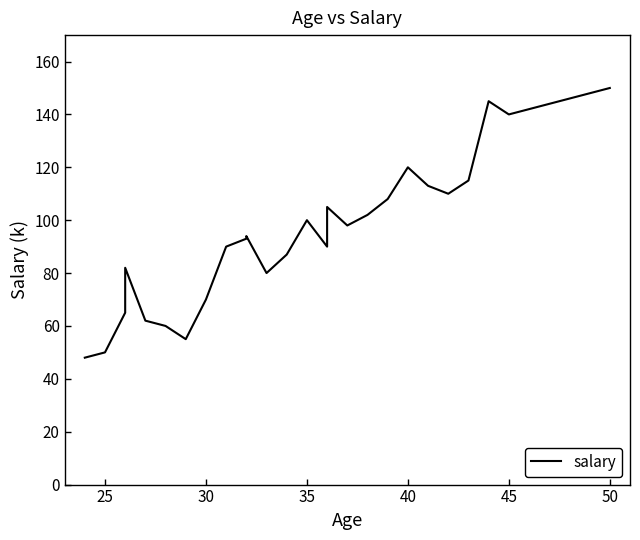

How many interior local valleys (lower than both neighbors) does the data have?

6